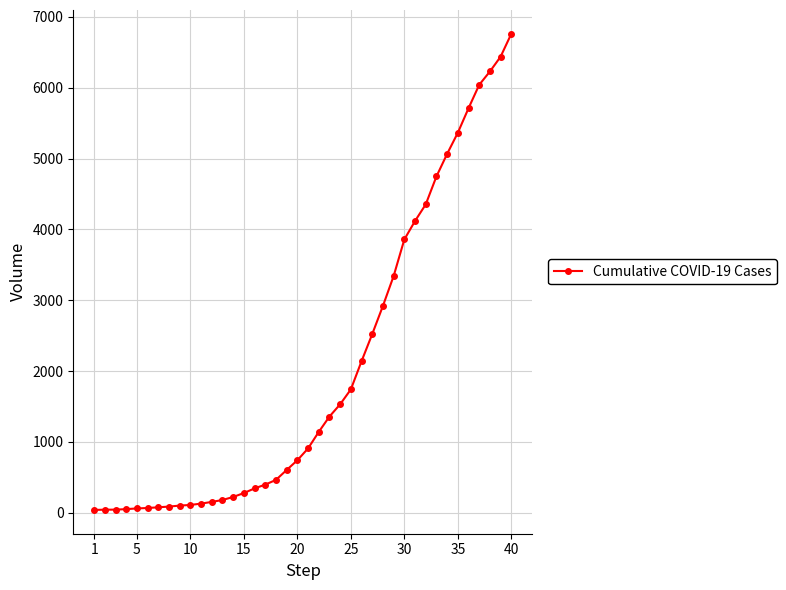

How many lines are shown in the chart?

1